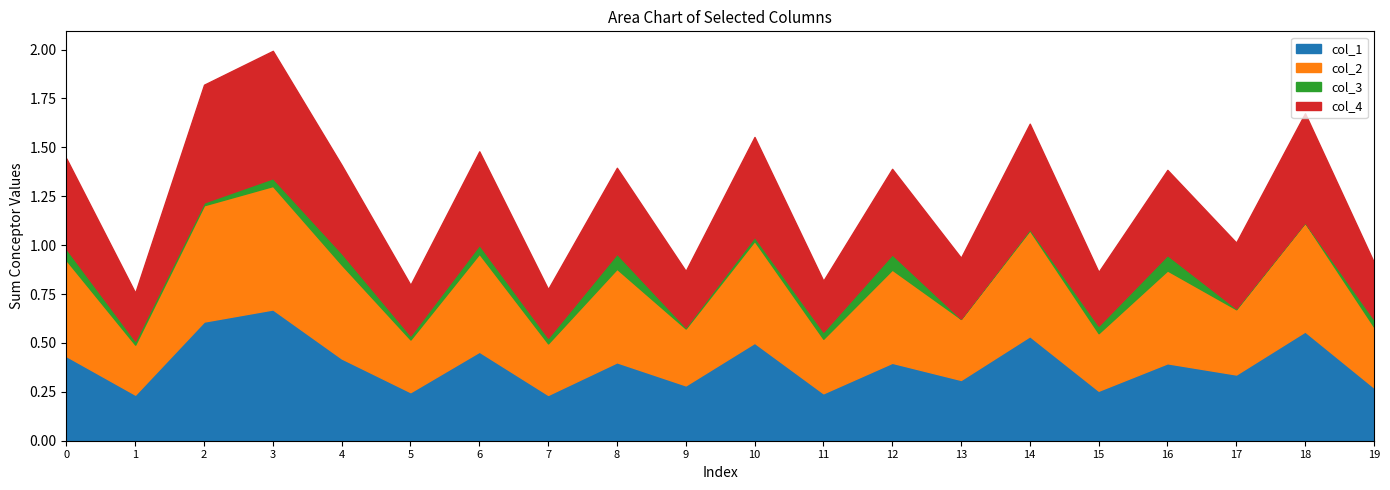

True or false: col_2 and col_1 cross at least once.

False